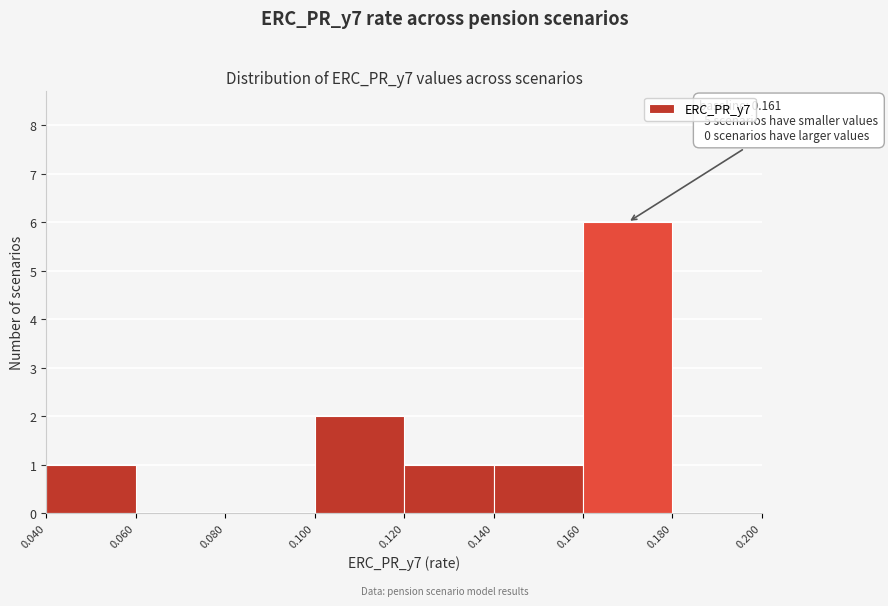

Which range on the x-axis has the tallest bar?

0.160 to 0.180